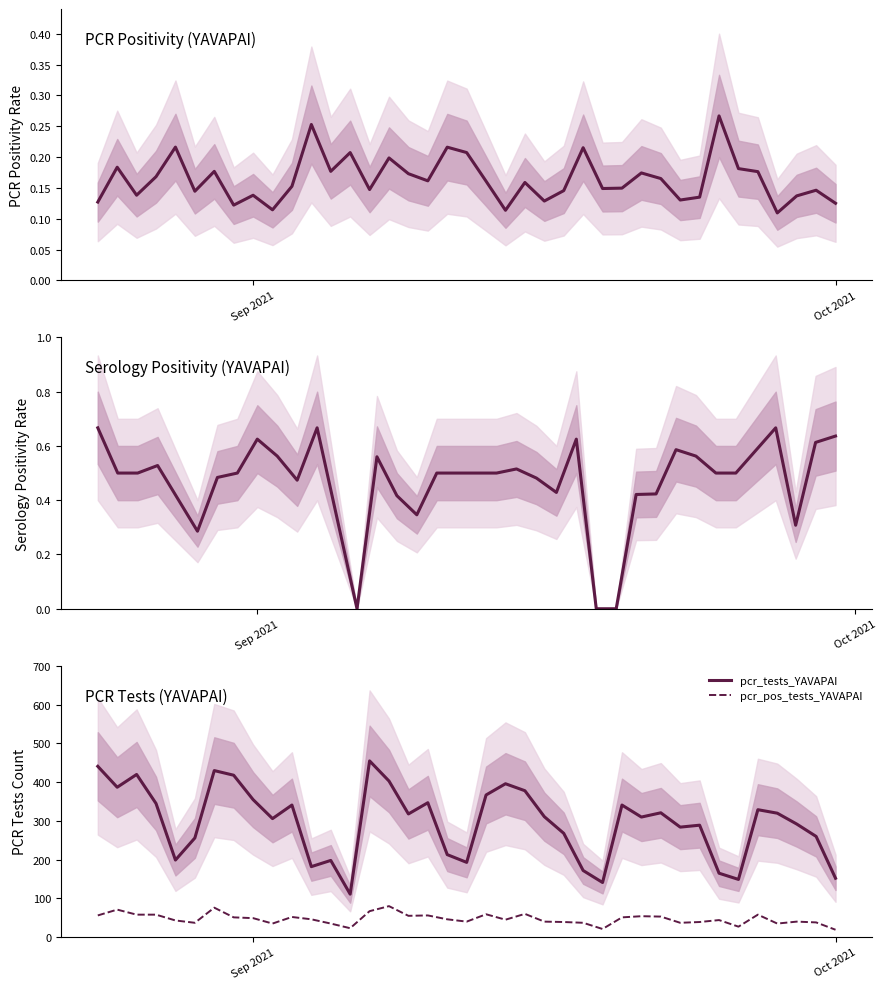

What is the highest value of the pcr_tests_YAVAPAI series?

455